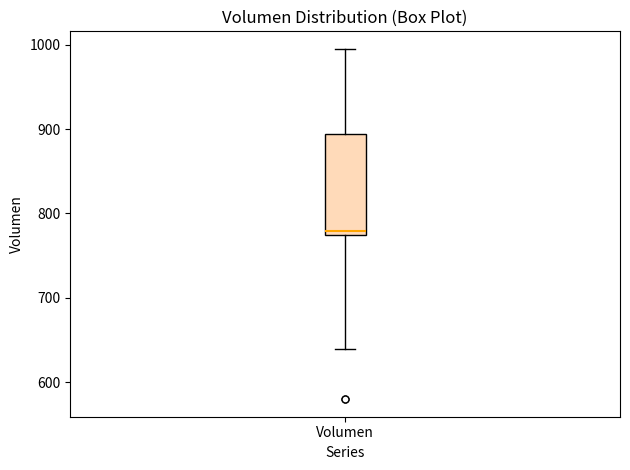

Transcribe this box plot: give where the median line is, the range the box spans, and where the two whiskers end, as read against the y-axis. The values are not printed on the chart, so give them approximately, as read against the axis.

median 780, box 770 to 890, whiskers 640 to 1000